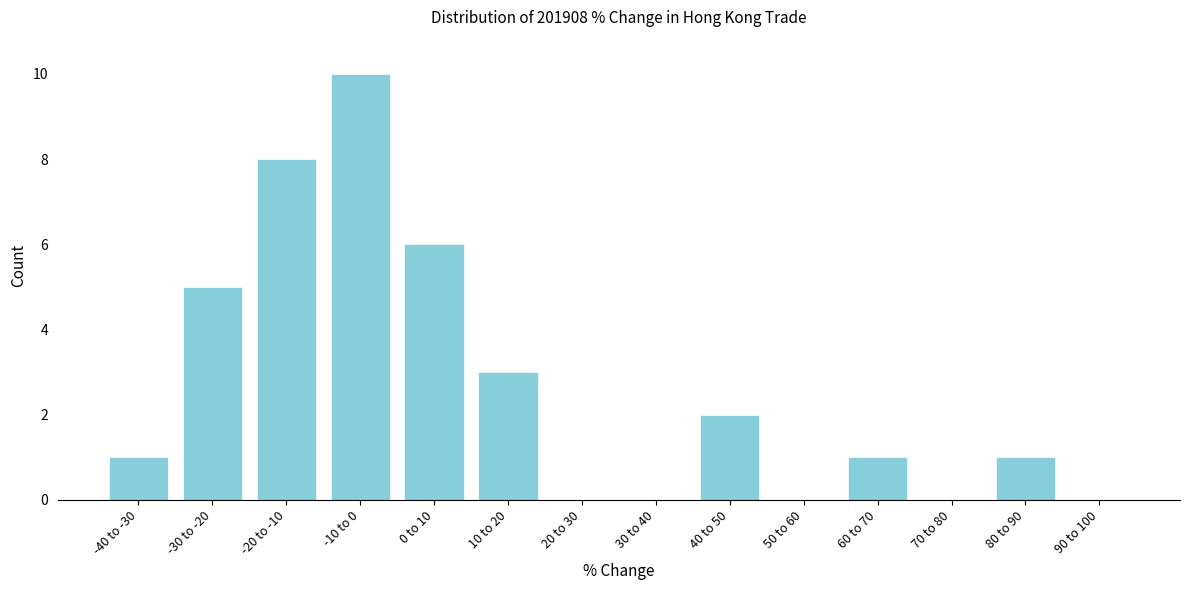

Reading left to right, extract all data points from this chart.

-40 to -30=1	-30 to -20=5	-20 to -10=8	-10 to 0=10	0 to 10=6	10 to 20=3	20 to 30=0	30 to 40=0	40 to 50=2	50 to 60=0	60 to 70=1	70 to 80=0	80 to 90=1	90 to 100=0